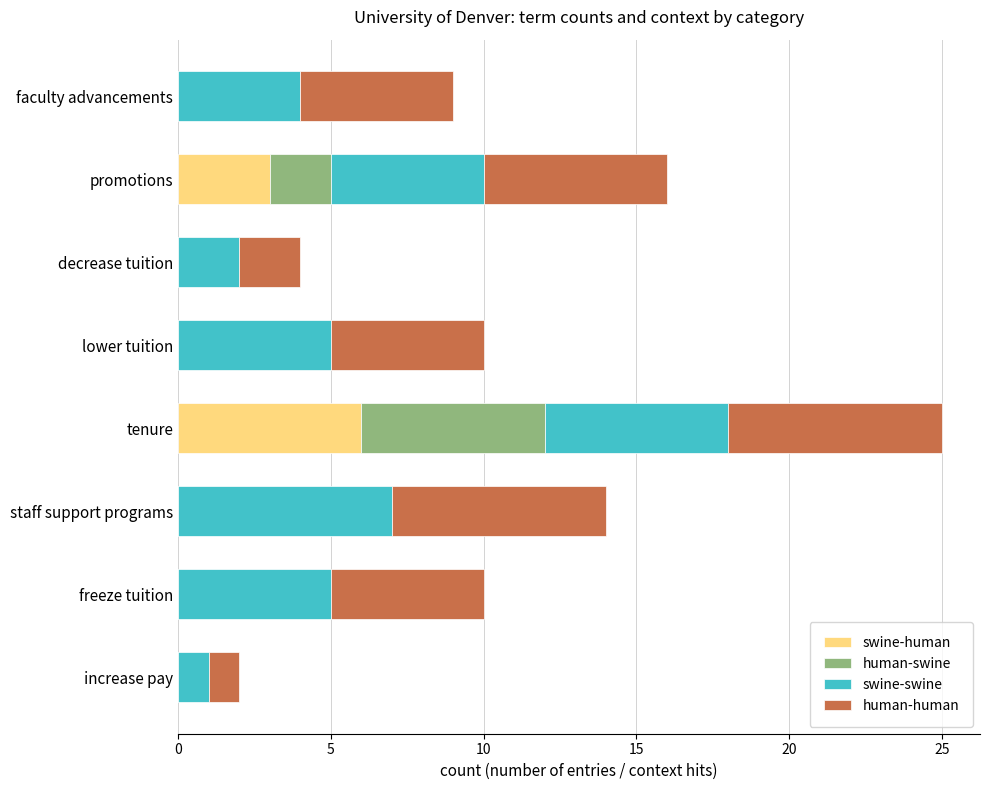

How many swine-human values are between 0 and 3?

7